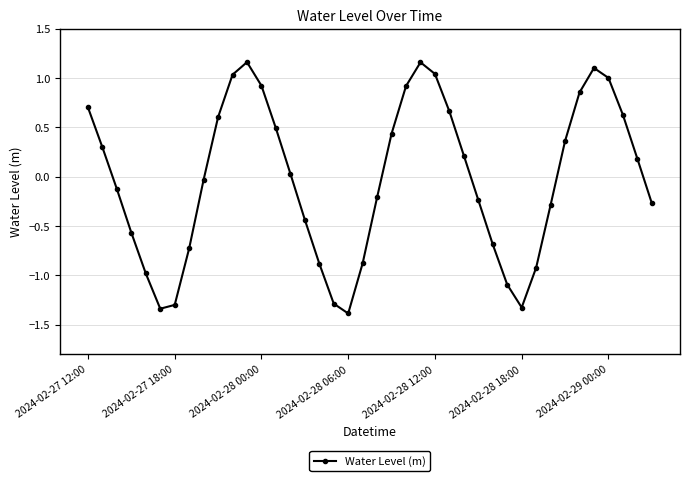

What is the value of the 14th point from the left?

0.5